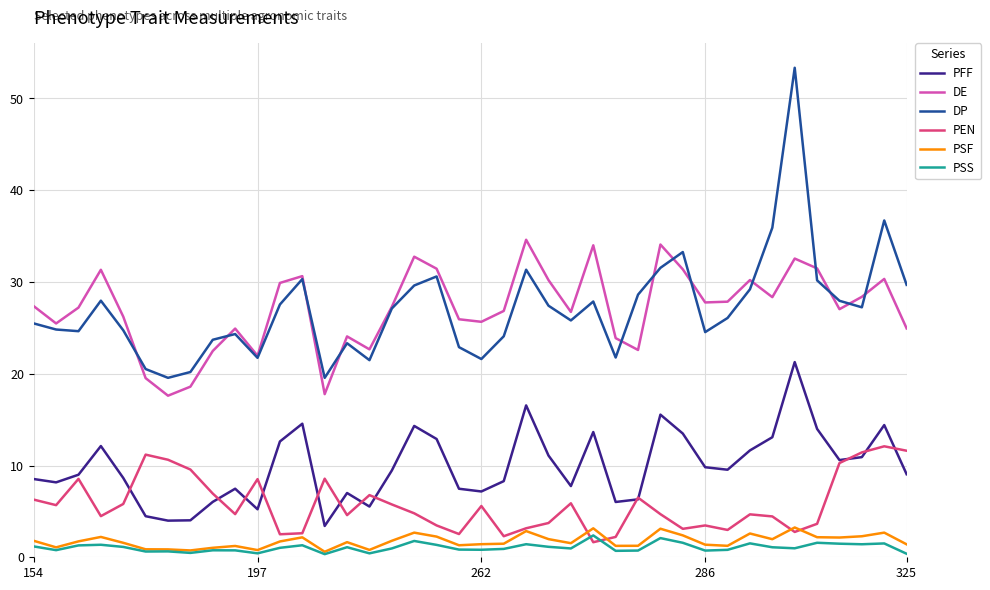

What is the minimum value for PFF?

3.4